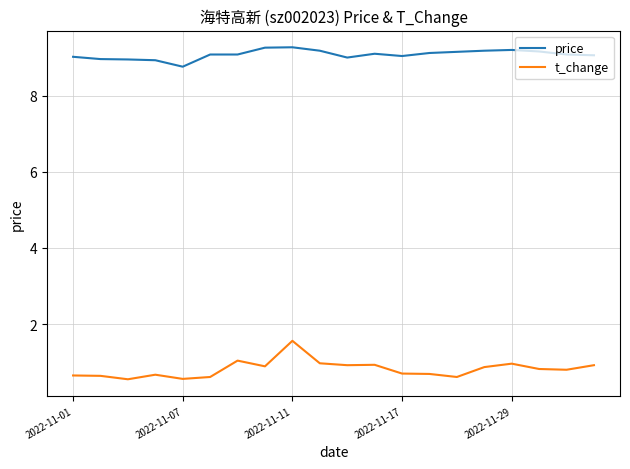

What is the lowest value of the t_change series?

0.6